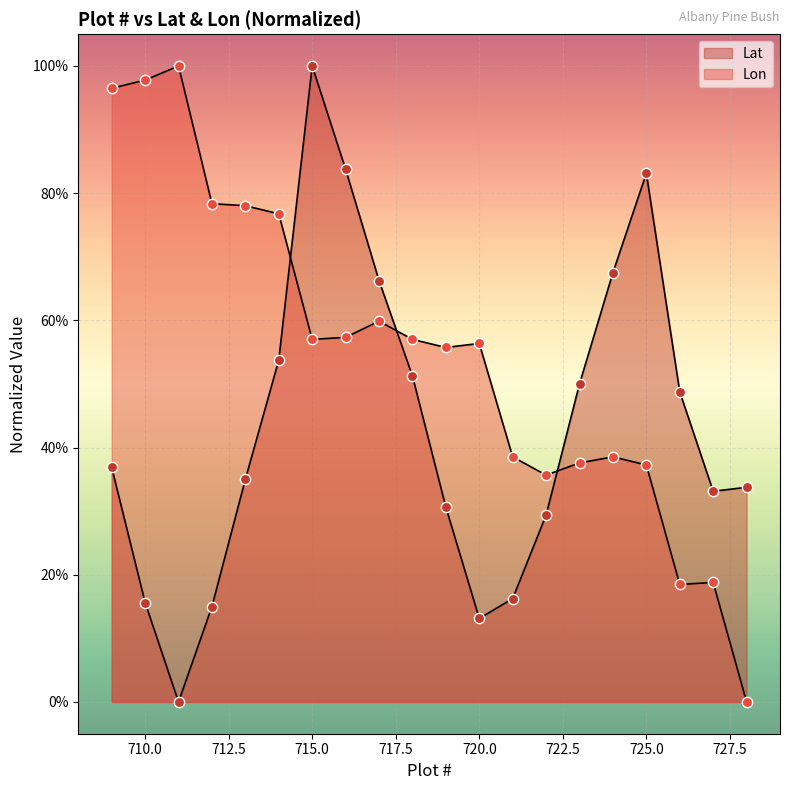

Which series has the largest total across all categories?

Lon